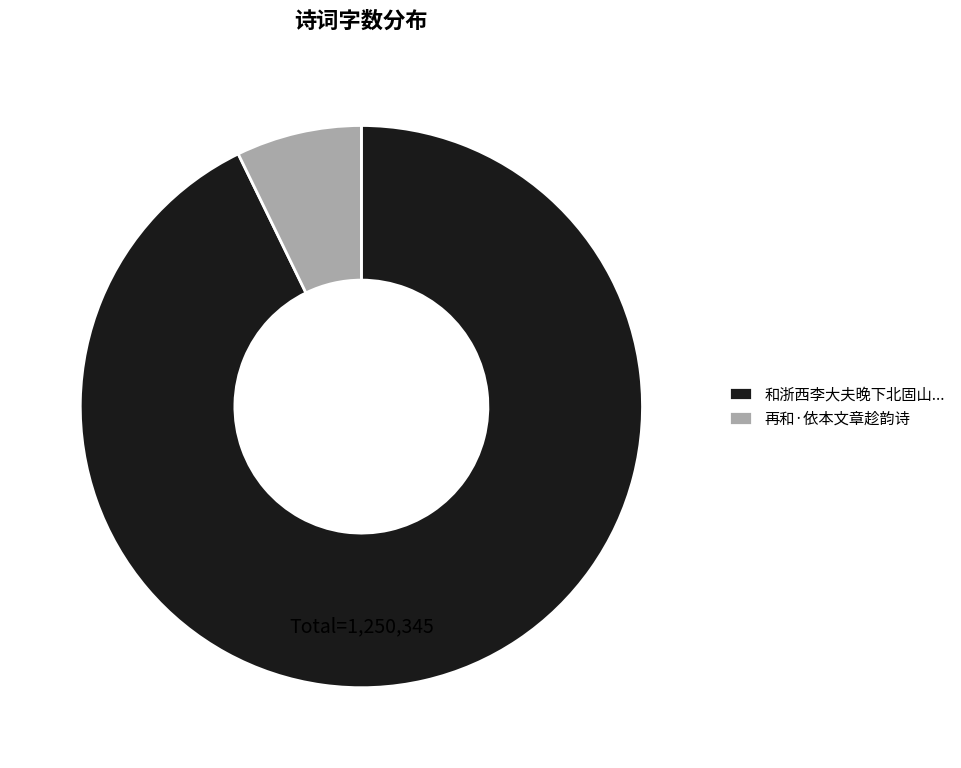

Which category accounts for the majority?

和浙西李大夫晚下北固山...